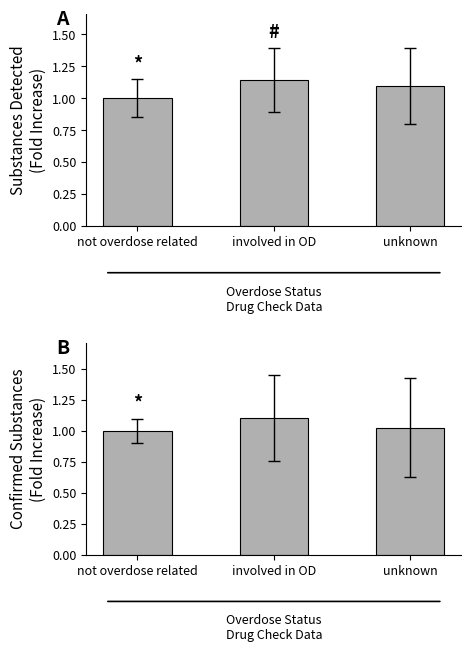

Reading left to right, what are all the values shown in this chart?

lab_num_substances_any: not overdose related=1.0	involved in OD=1.1	unknown=1.1
lab_num_substances: not overdose related=1.0	involved in OD=1.1	unknown=1.0